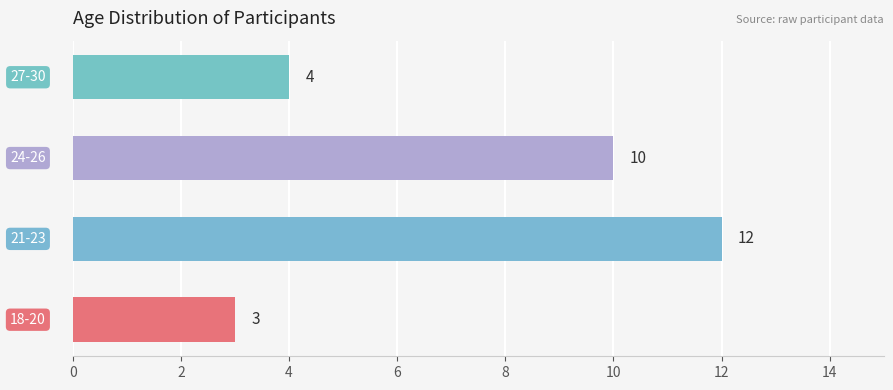

Does the chart contain any negative values?

No